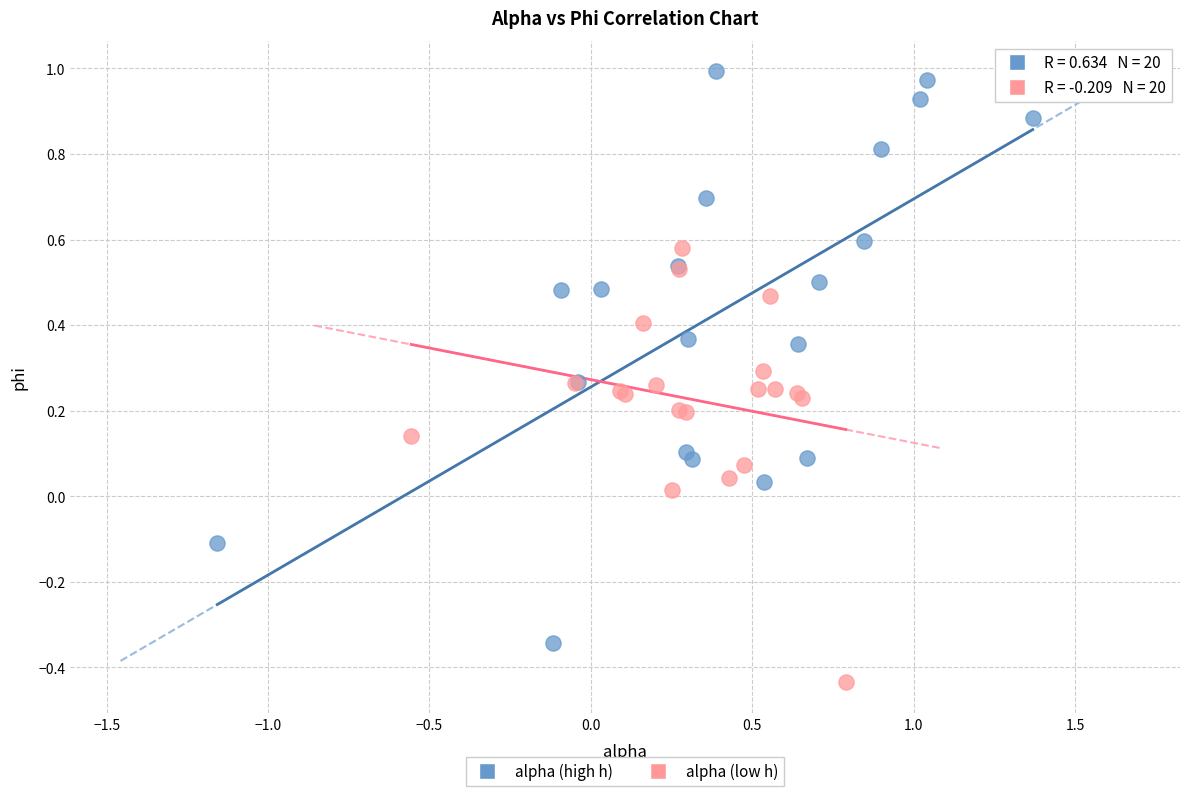

Which series reaches the minimum Y coordinate?

alpha (low h)